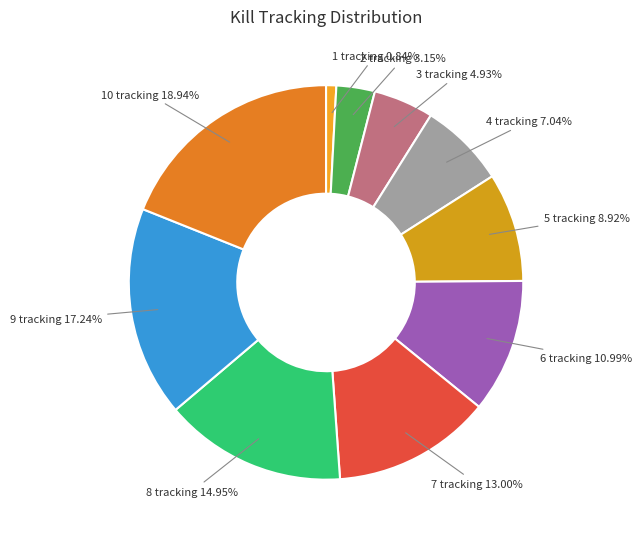

How many slices are in this pie chart?

10